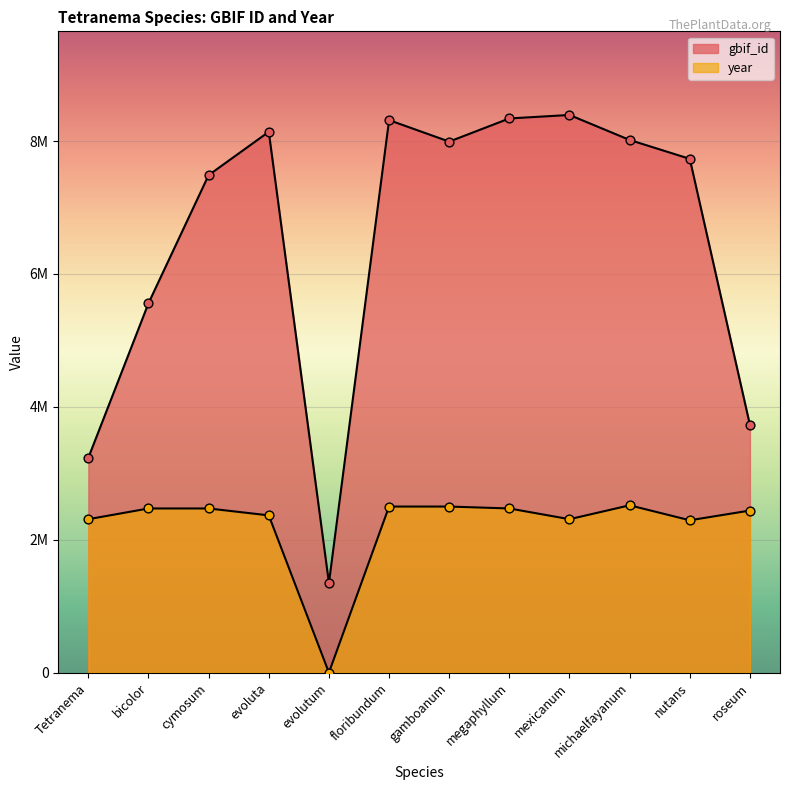

At which category is the sum across all series the highest?

floribundum